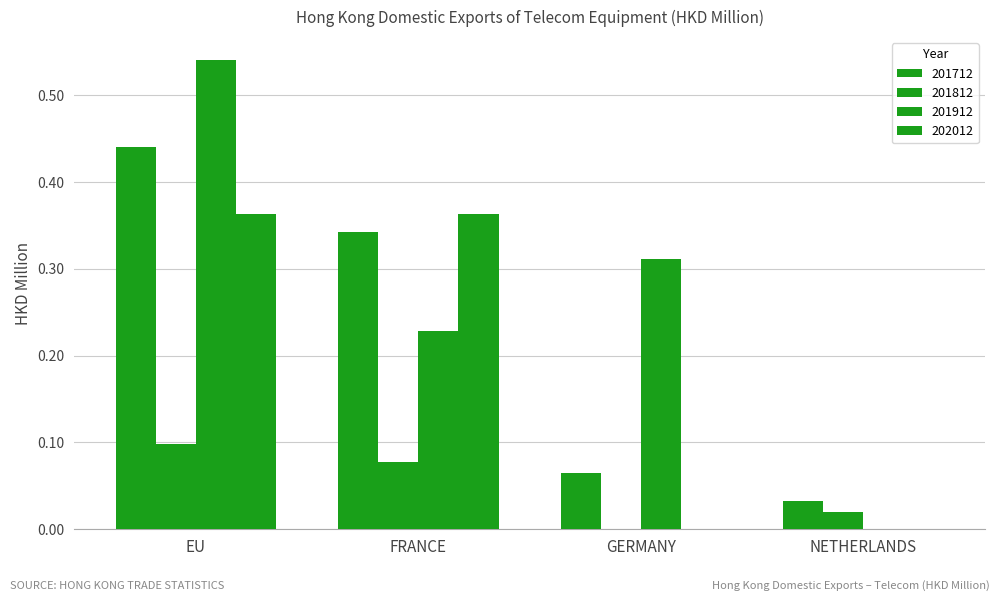

How many distinct data groups are displayed?

4